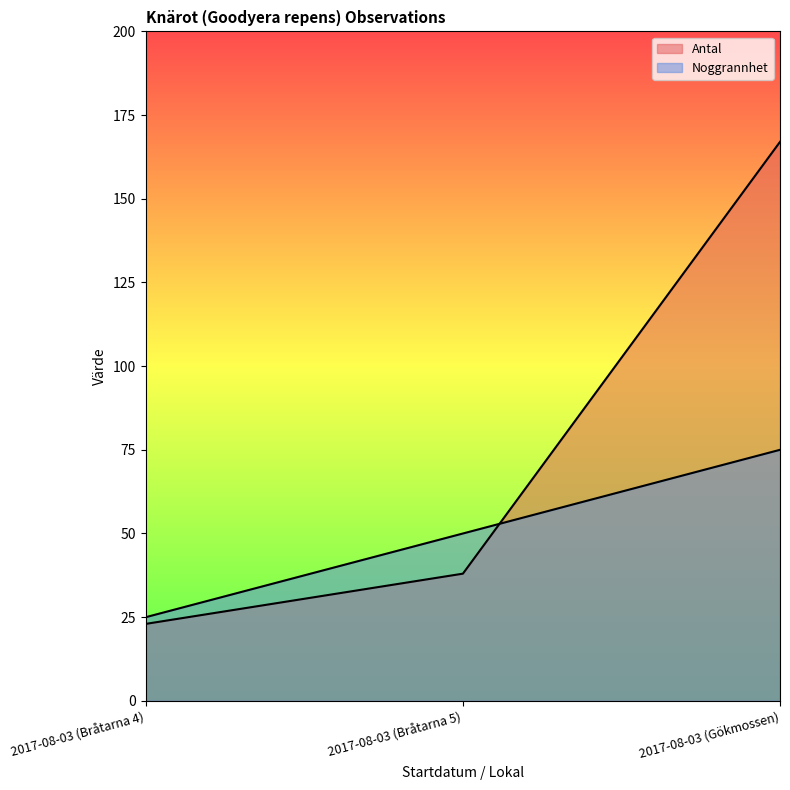

What position from the right is 2017-08-03 (Bråtarna 5)?

2